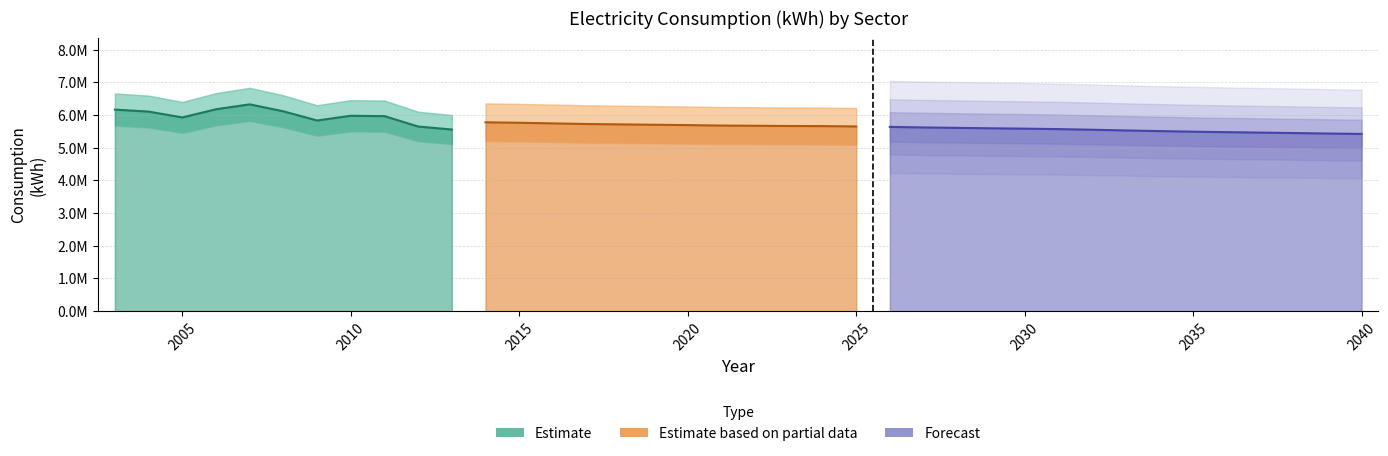

What is the spread (max minus min) of values at 2030?

2991190